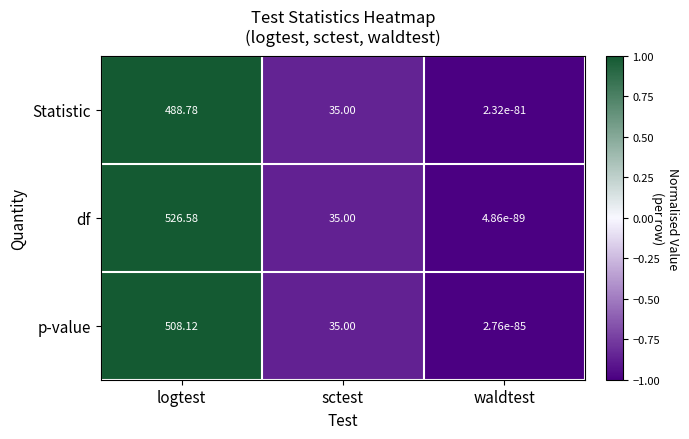

Where does the p-value series first go above 35?

logtest